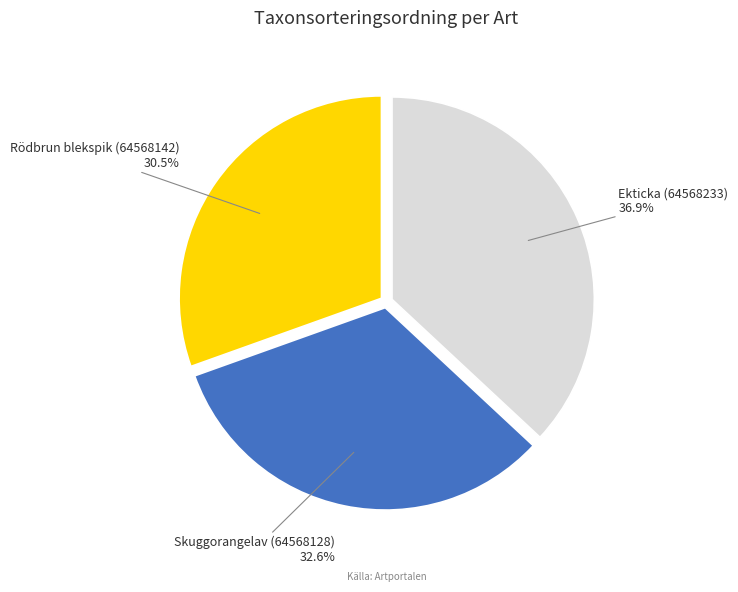

Does any single category account for the majority?

No